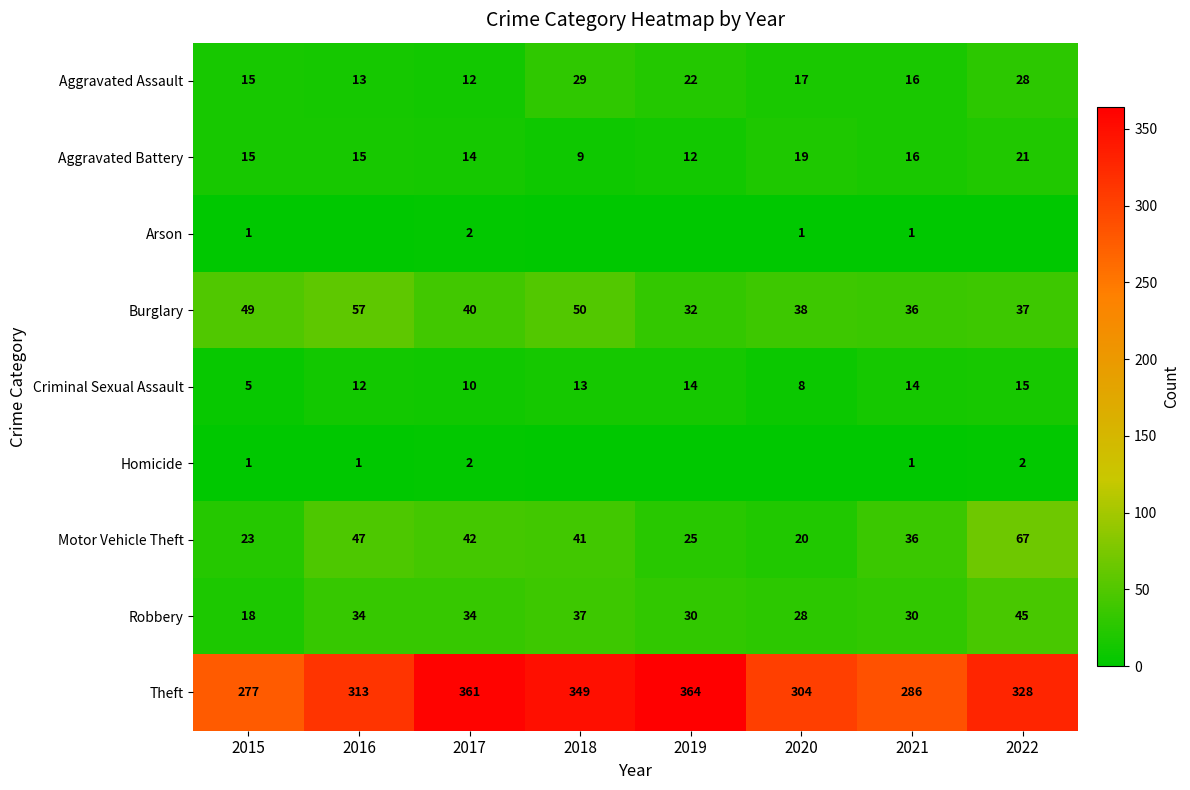

Is the value of Burglary at 2020 greater than the value of Criminal Sexual Assault at 2022?

Yes